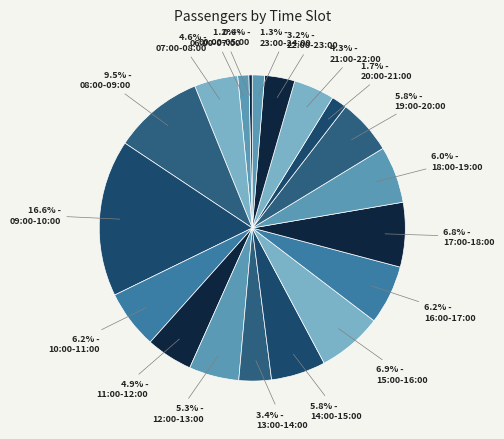

How many slices are in this pie chart?

19